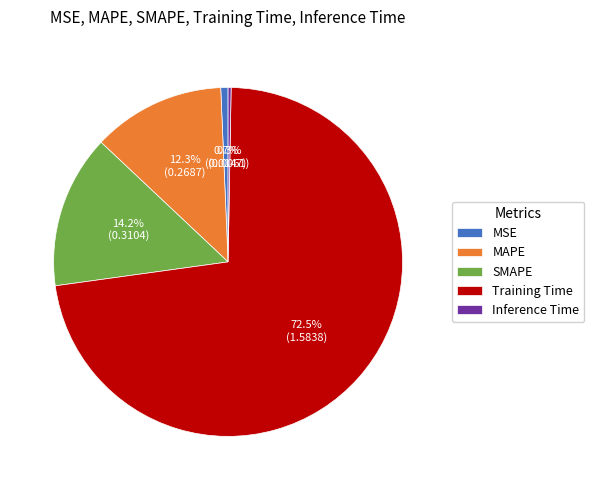

Which category has the biggest portion of the pie?

Training Time